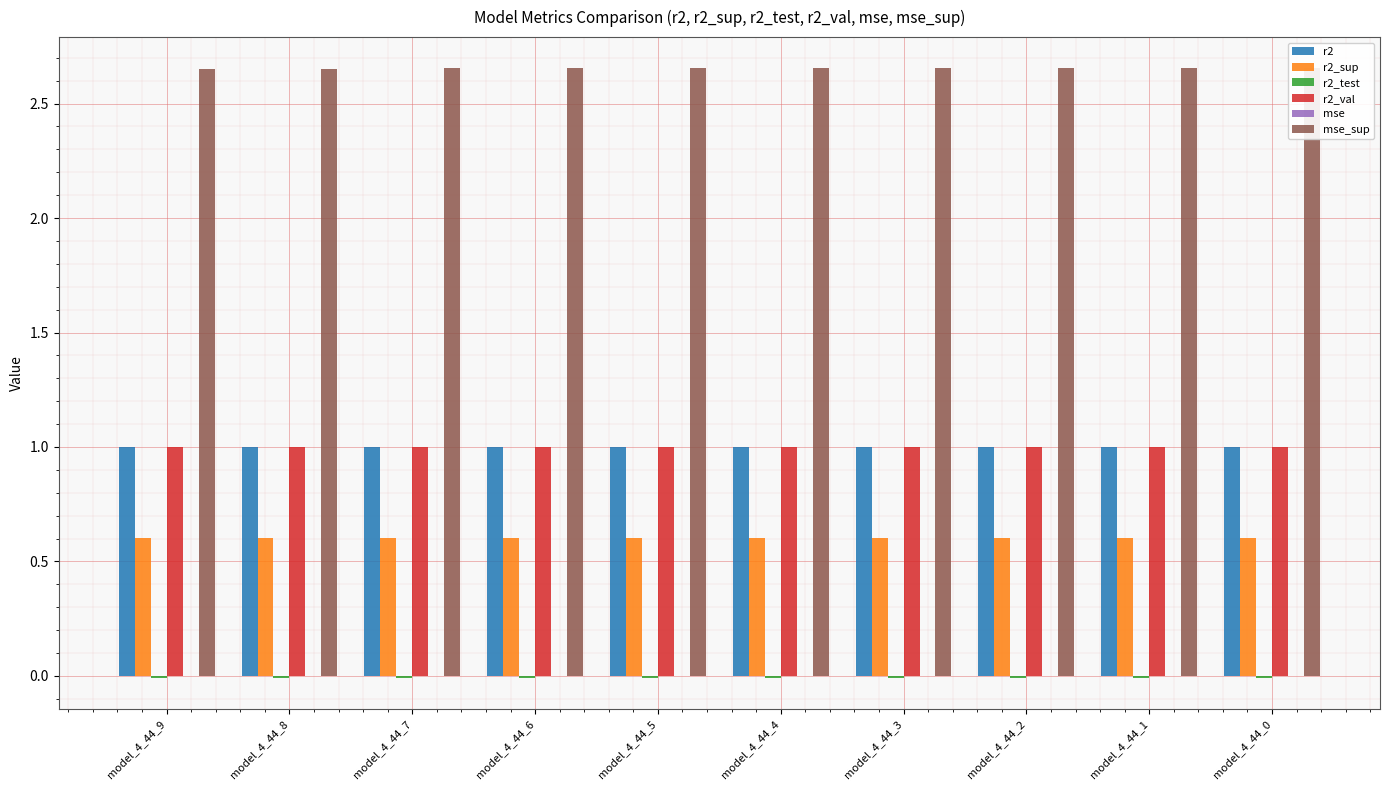

The value of mse_sup at model_4_44_7 is 2.7. True or false?

True